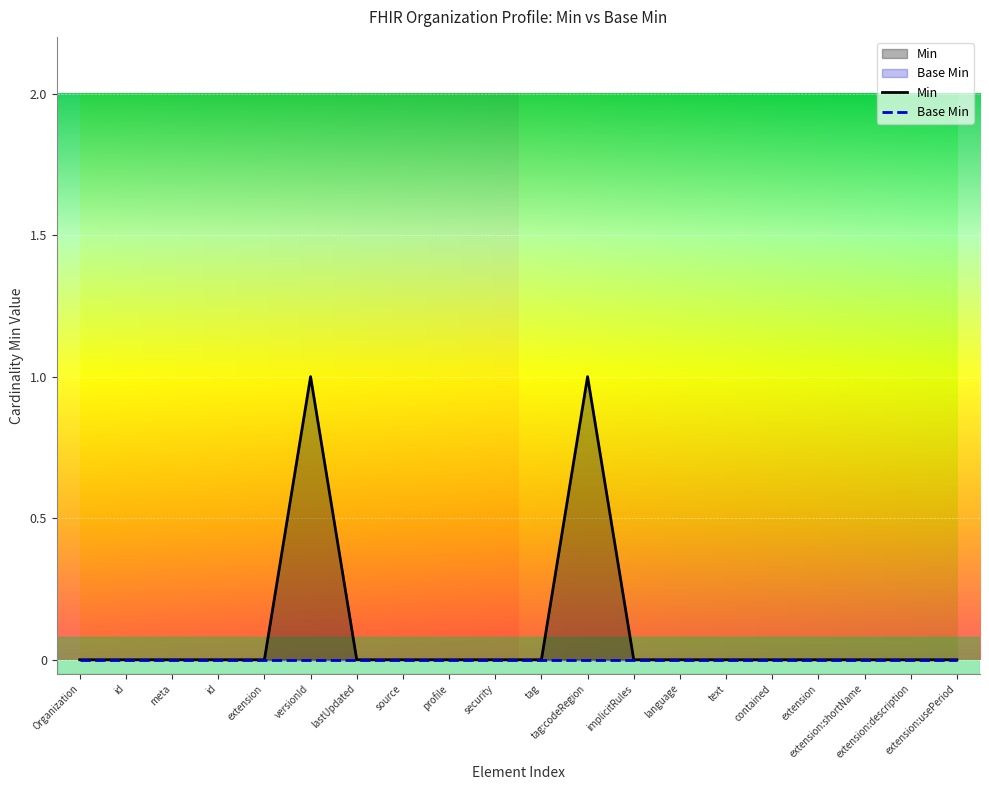

True or false: Base Min and Min intersect in this chart.

False